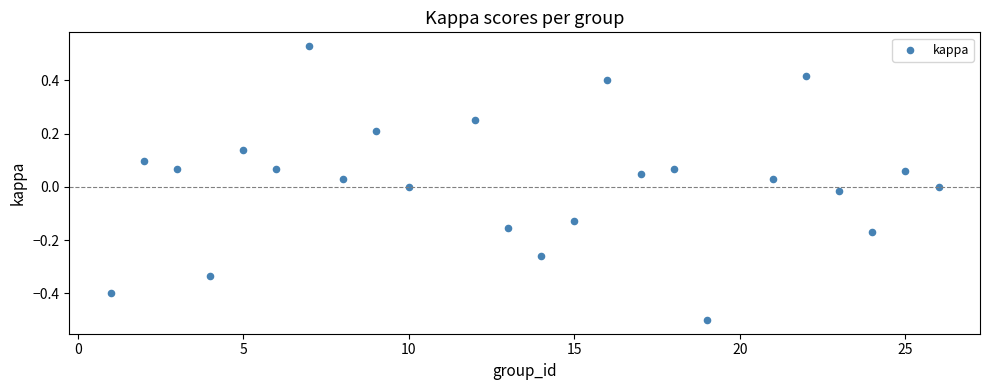

What is the range of Y values (max minus min)?

1.0